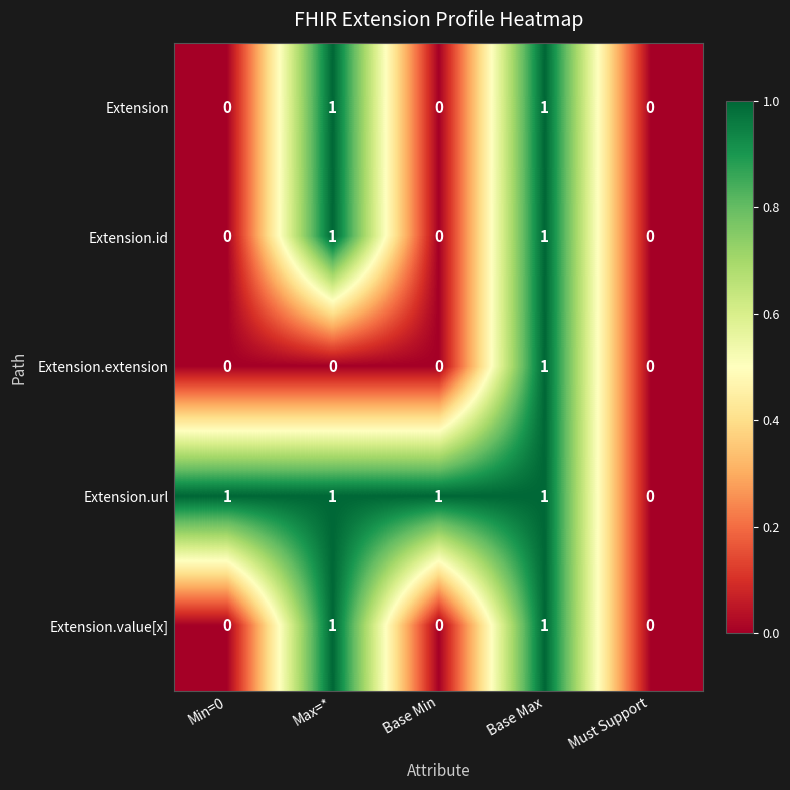

Reading left to right, what are all the values shown in this chart?

Extension: Min=0=0	Max=*=1	Base Min=0	Base Max=1	Must Support=0
Extension.id: Min=0=0	Max=*=1	Base Min=0	Base Max=1	Must Support=0
Extension.extension: Min=0=0	Max=*=0	Base Min=0	Base Max=1	Must Support=0
Extension.url: Min=0=1	Max=*=1	Base Min=1	Base Max=1	Must Support=0
Extension.value[x]: Min=0=0	Max=*=1	Base Min=0	Base Max=1	Must Support=0